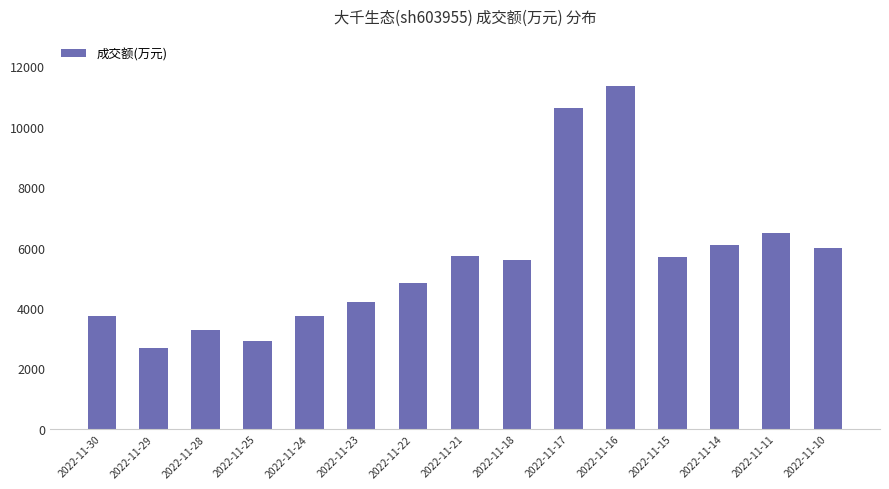

What is the difference between the maximum and minimum values?

8657